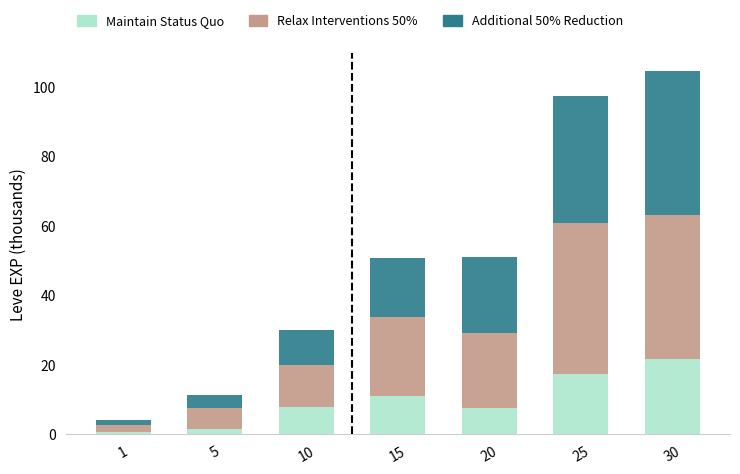

At which category is the sum across all series the highest?

30